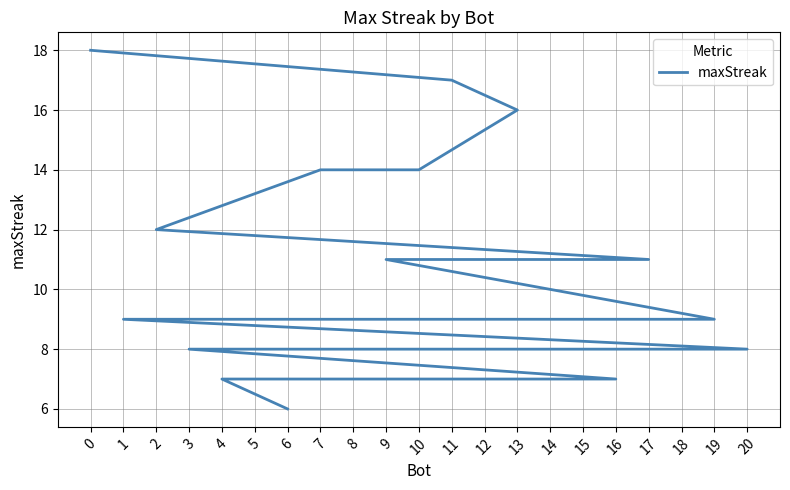

Reading right to left, what are all the values shown in this chart?

6=6	4=7	16=7	3=8	5=8	12=8	14=8	20=8	1=9	8=9	18=9	19=9	9=11	15=11	17=11	2=12	7=14	10=14	13=16	11=17	0=18